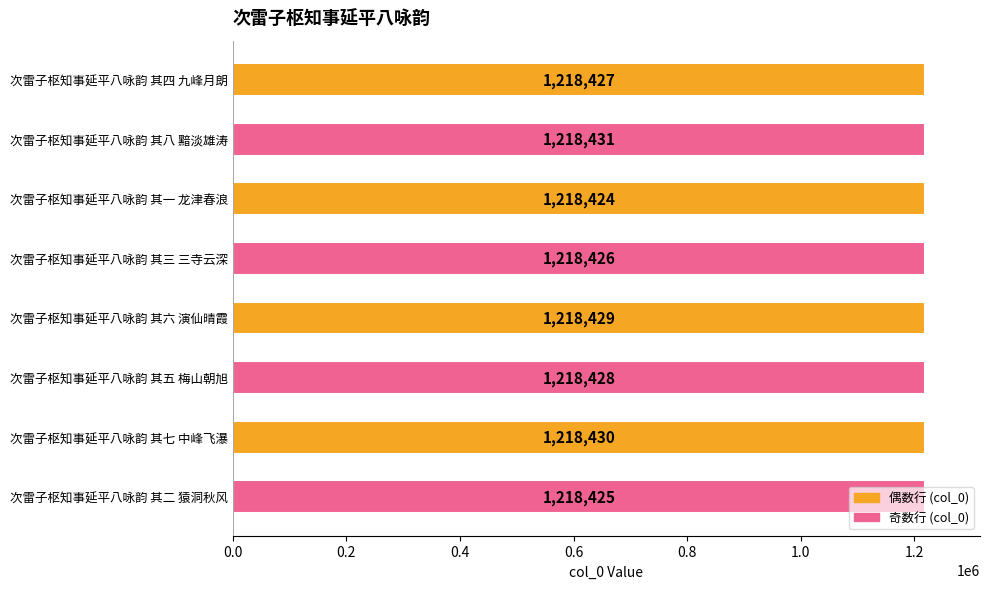

What is the minimum value shown in the chart?

1218424